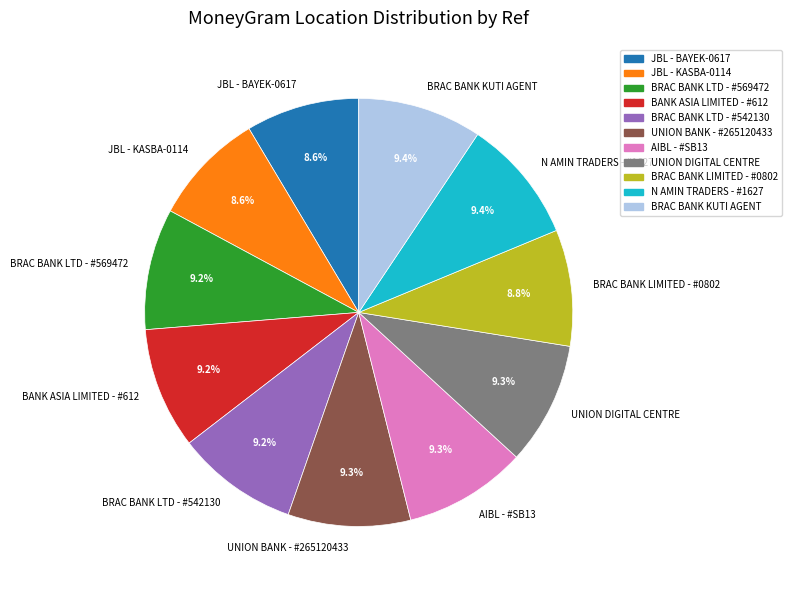

What is the ratio of the value at BRAC BANK LIMITED - #0802 to the value at BRAC BANK KUTI AGENT?

0.9